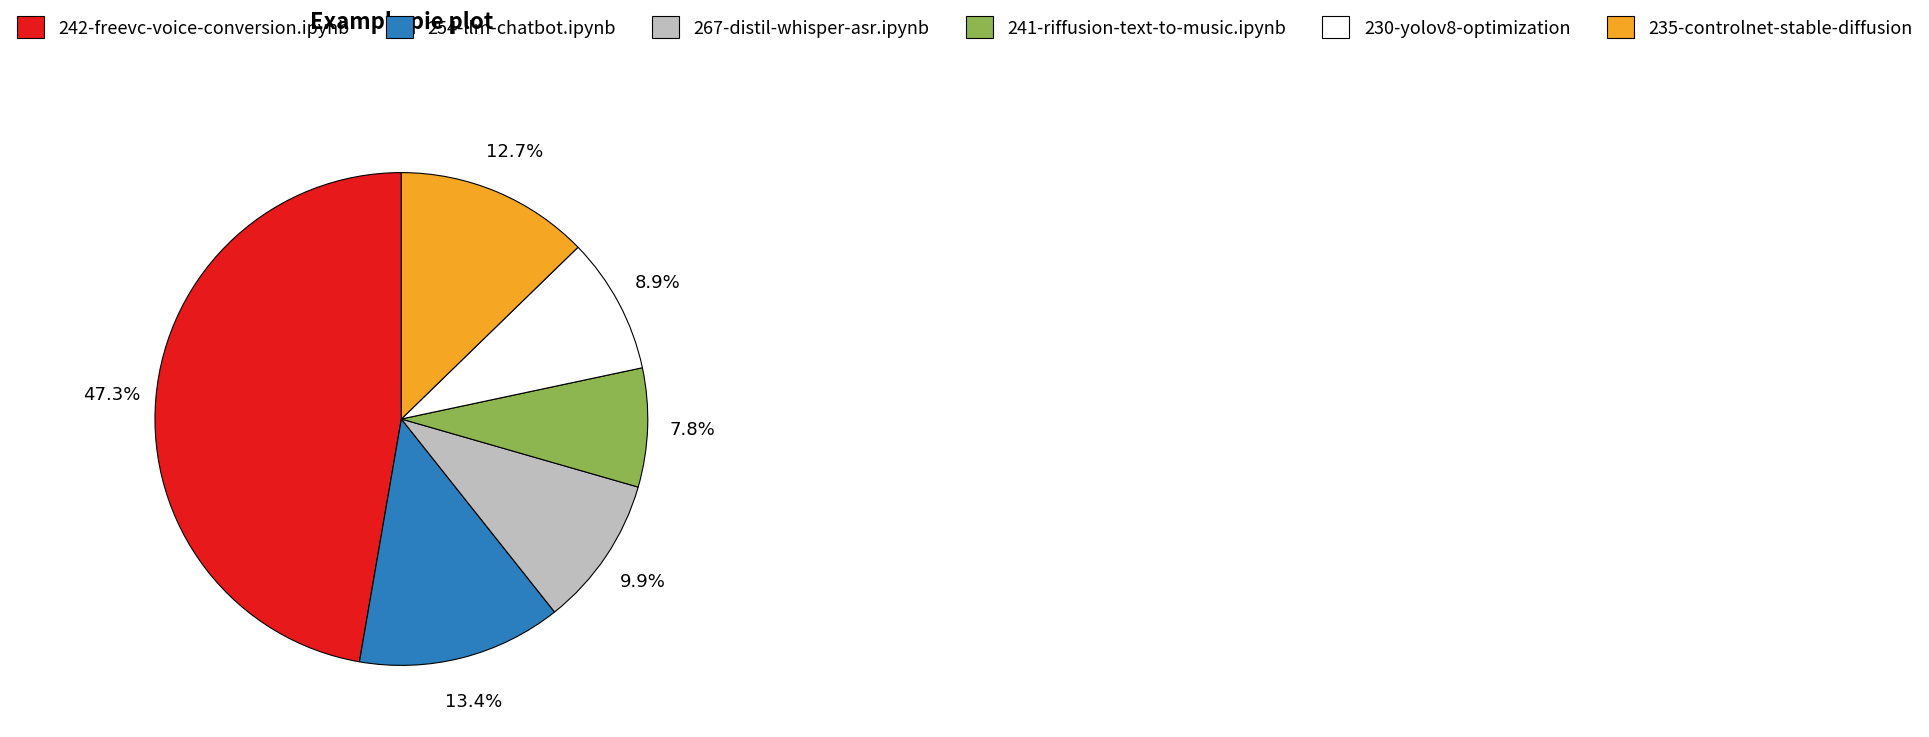

Count the number of slices in the pie.

6